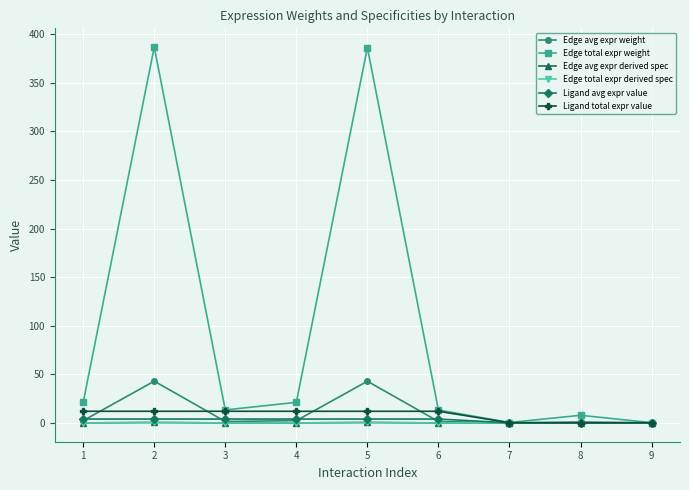

The value of Edge avg expr derived spec at 7 is 0.0. True or false?

True